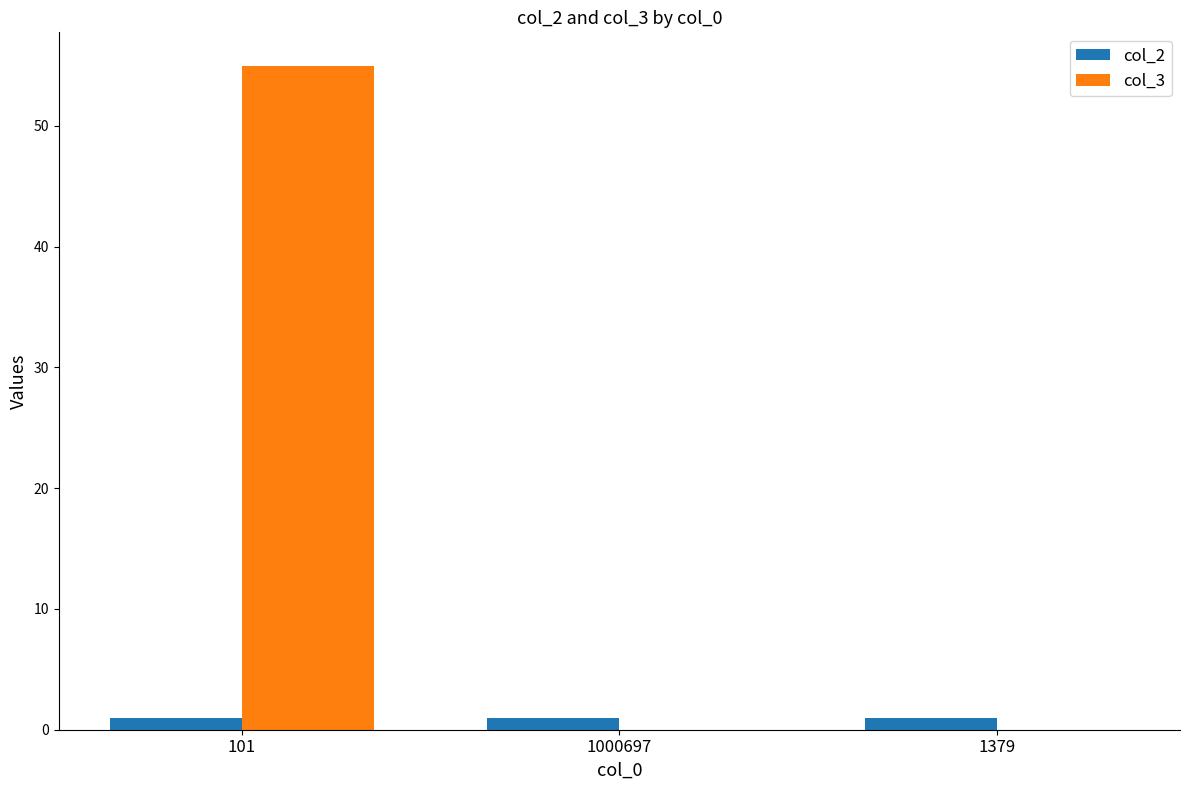

What is the maximum value for col_3?

55